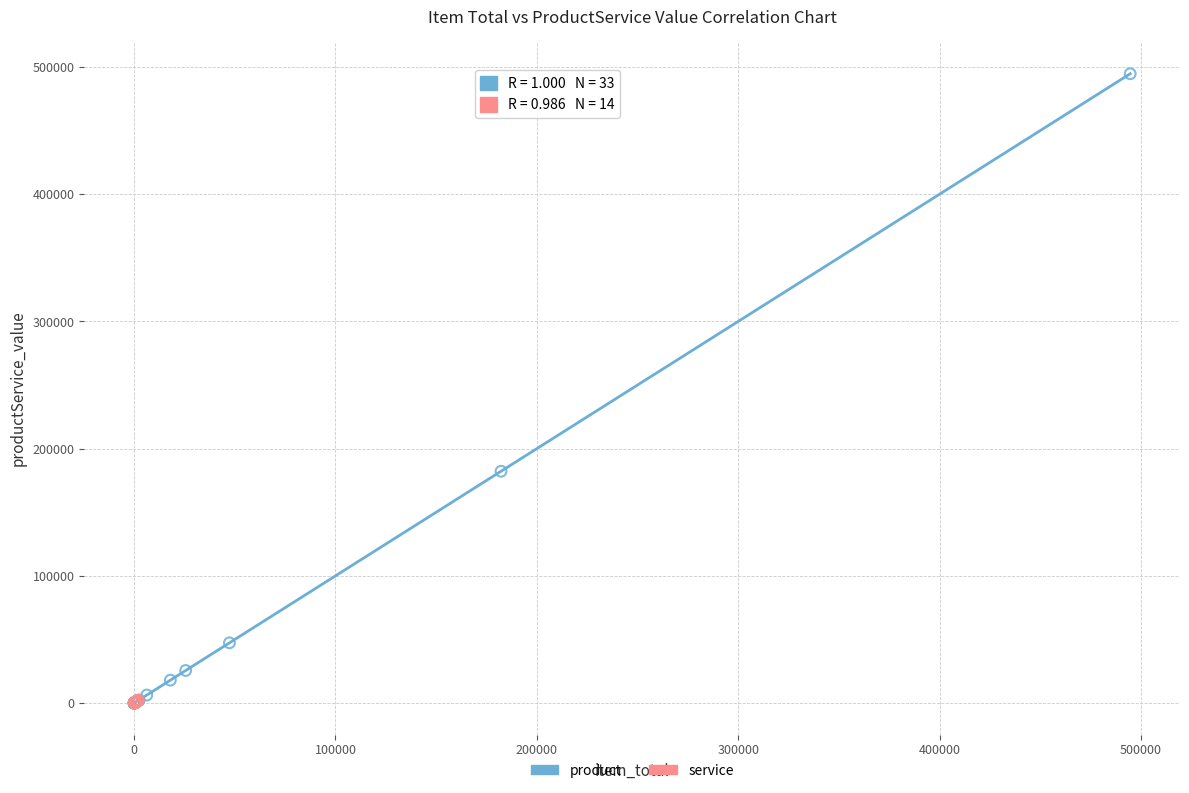

Which series has the largest Y range (max minus min)?

product